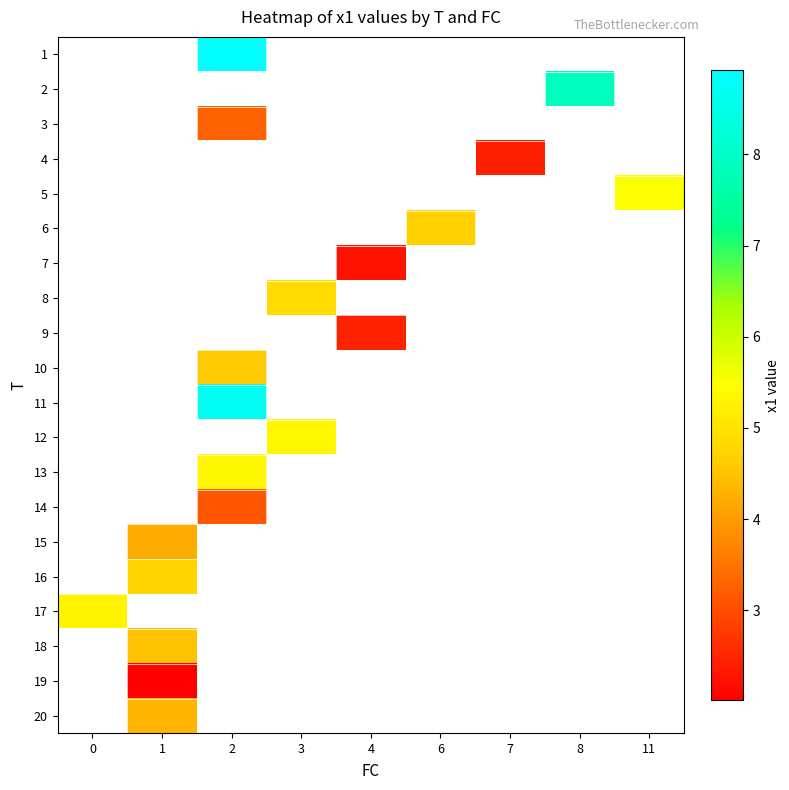

How many positive values does the 3 series have?

1